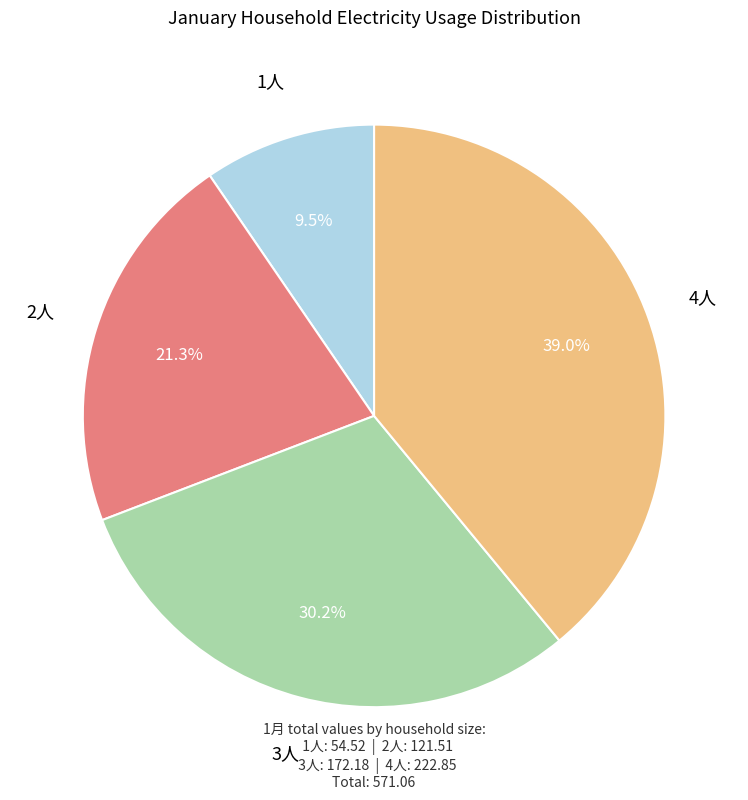

Is there any slice that represents more than half of the pie?

No